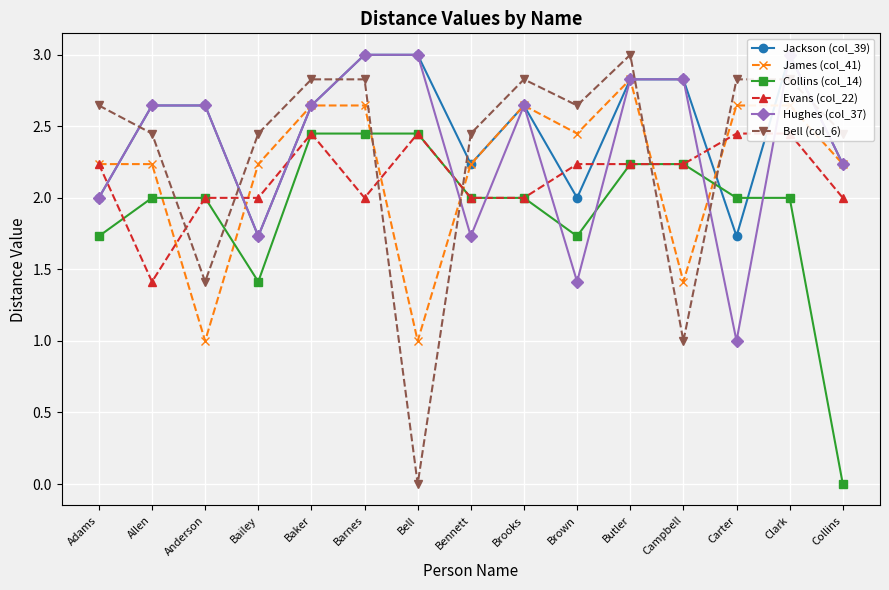

What value does the Evans (col_22) series have at Bell?

2.4